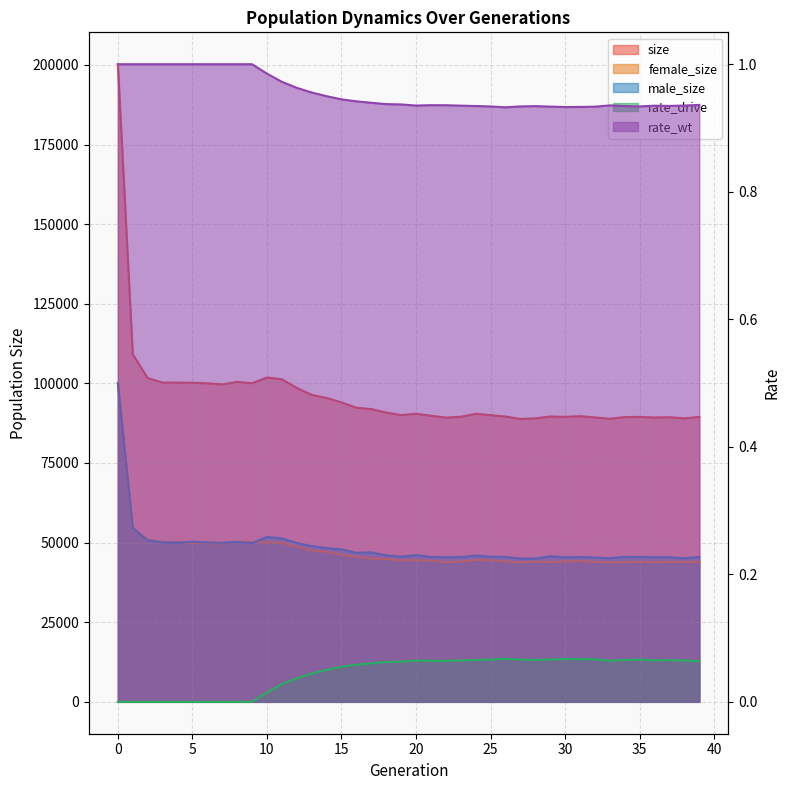

Does the chart display data point markers on the line(s)?

No